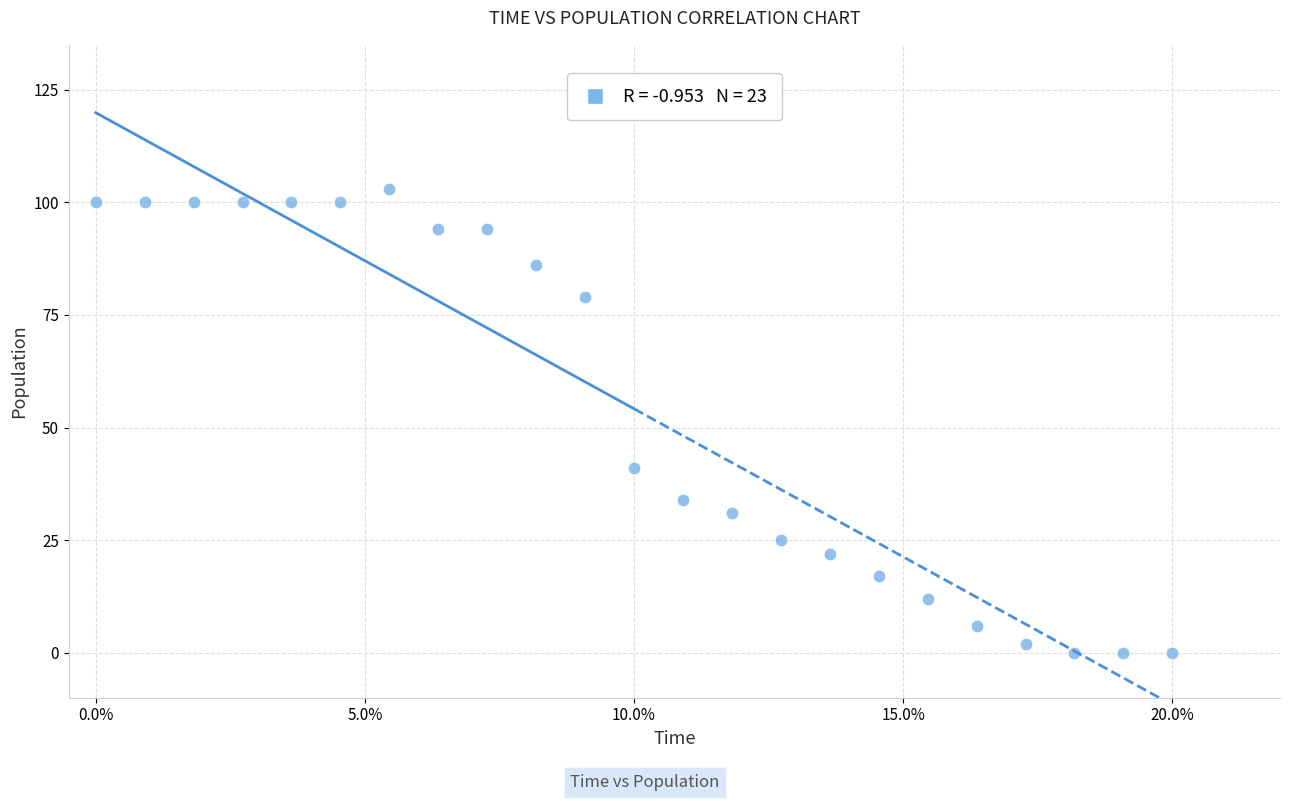

What Y value in the scatter plot is closest to 51?

41